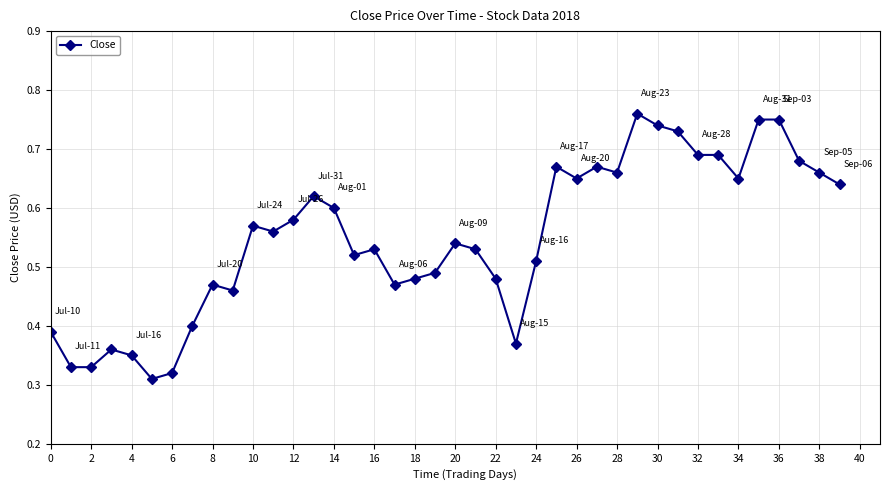

Count the values in the range 0 to 1.

40